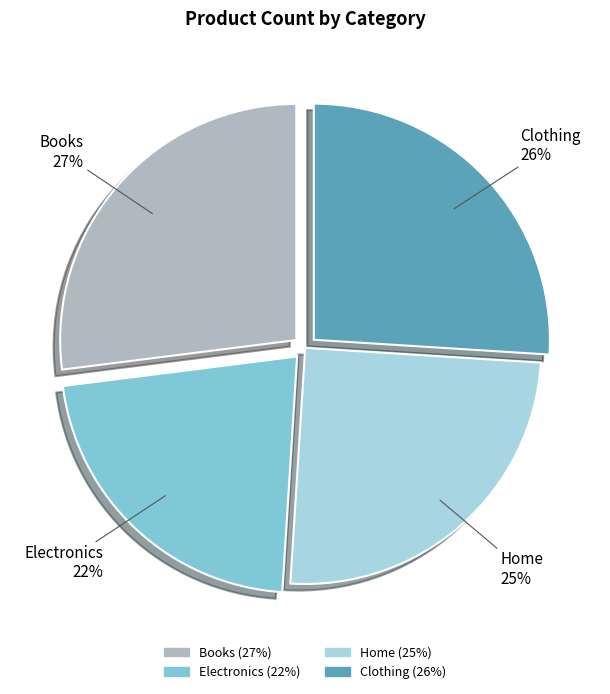

Combined, do Electronics and Home account for over 50%?

No